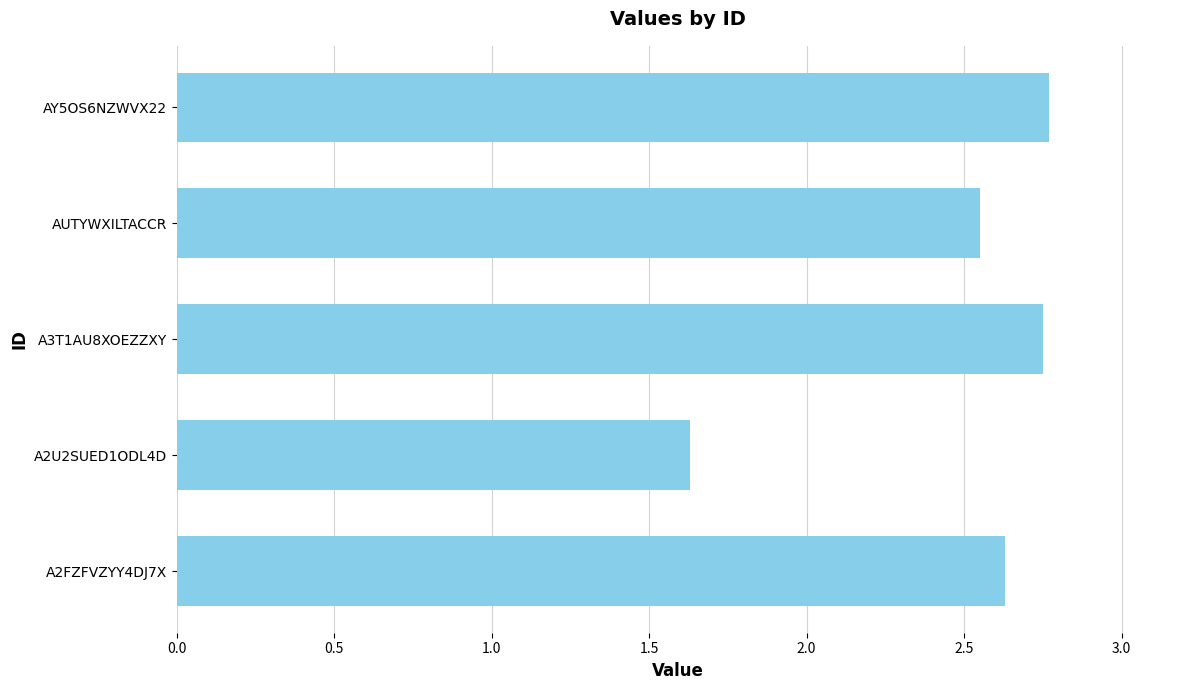

The chart shows a value of 3.6 at AUTYWXILTACCR. True or false?

False